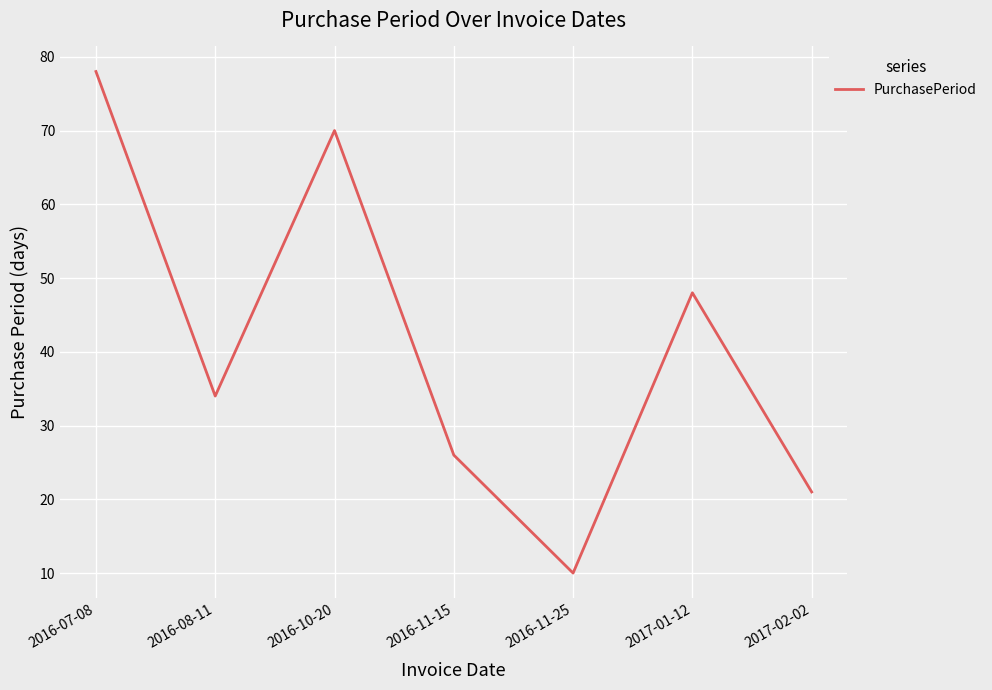

What is the minimum value shown in the chart?

10